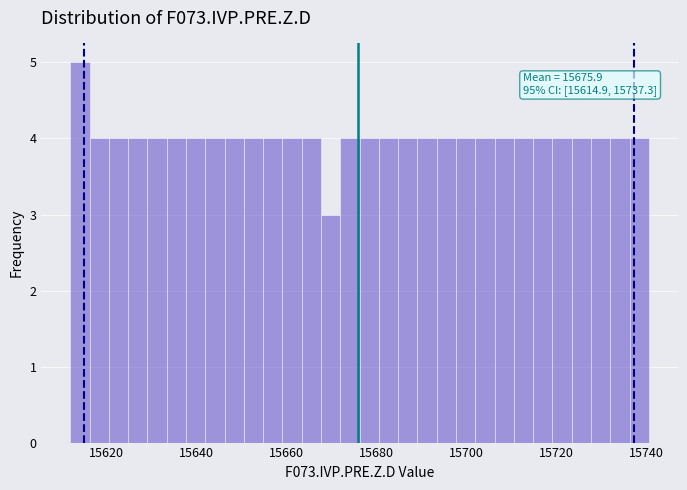

Around what value on the x-axis is the tallest bar? Give the approximate position of its centre, as read against the axis.

15614